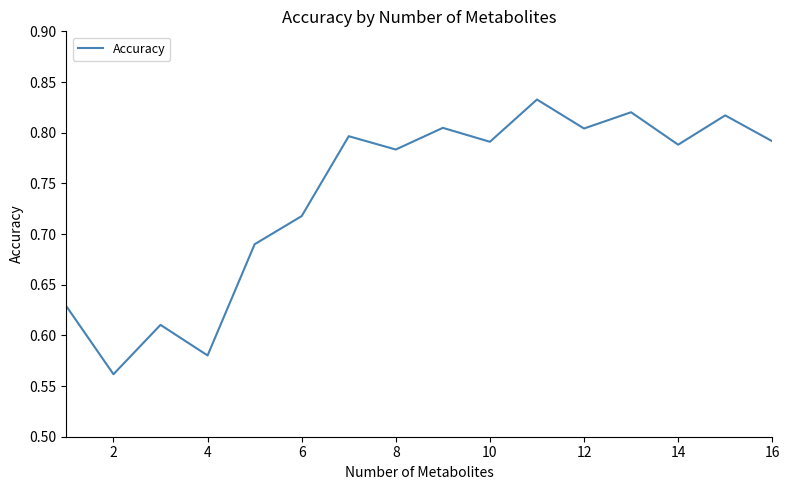

What is the difference between the maximum and minimum values?

0.3